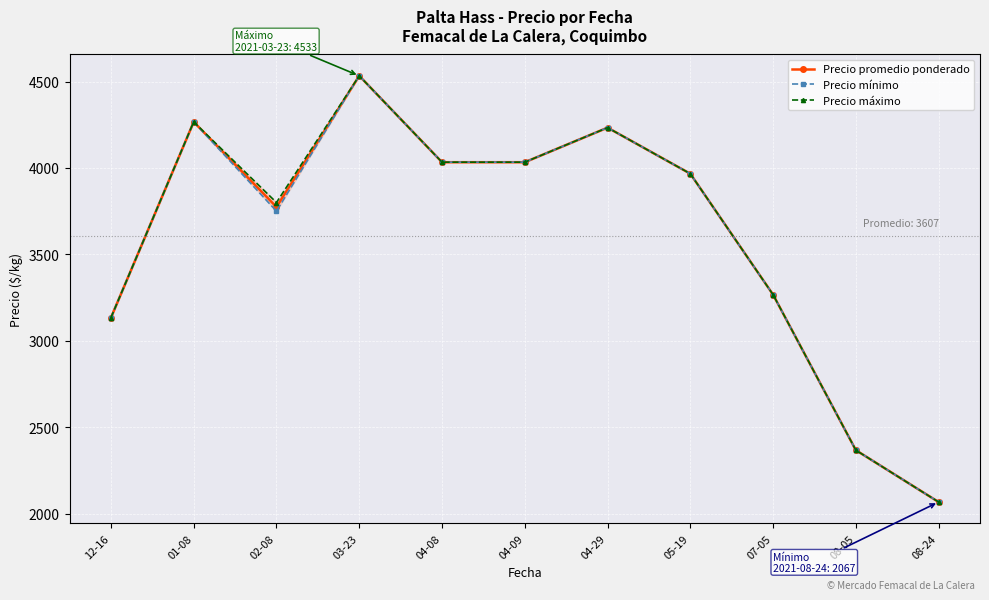

How many interior local peaks does the Precio máximo series have?

3